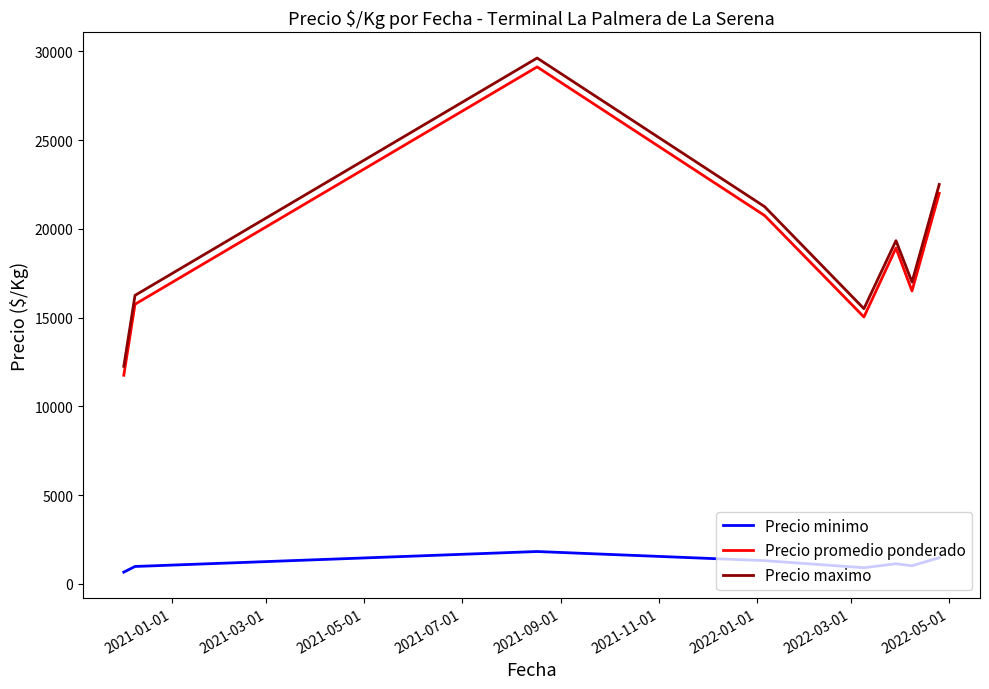

How many values in the Precio promedio ponderado series are below 18916?

4